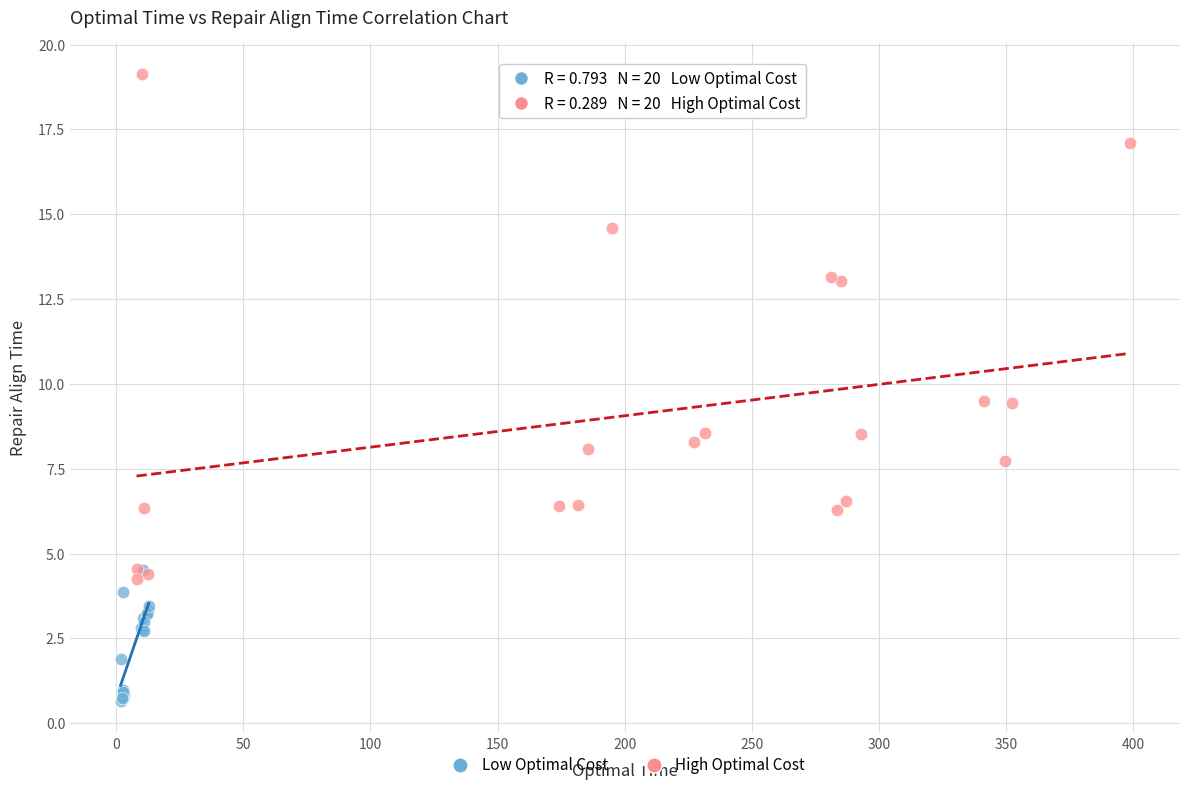

What are all the series names shown in the legend?

Low Optimal Cost, High Optimal Cost